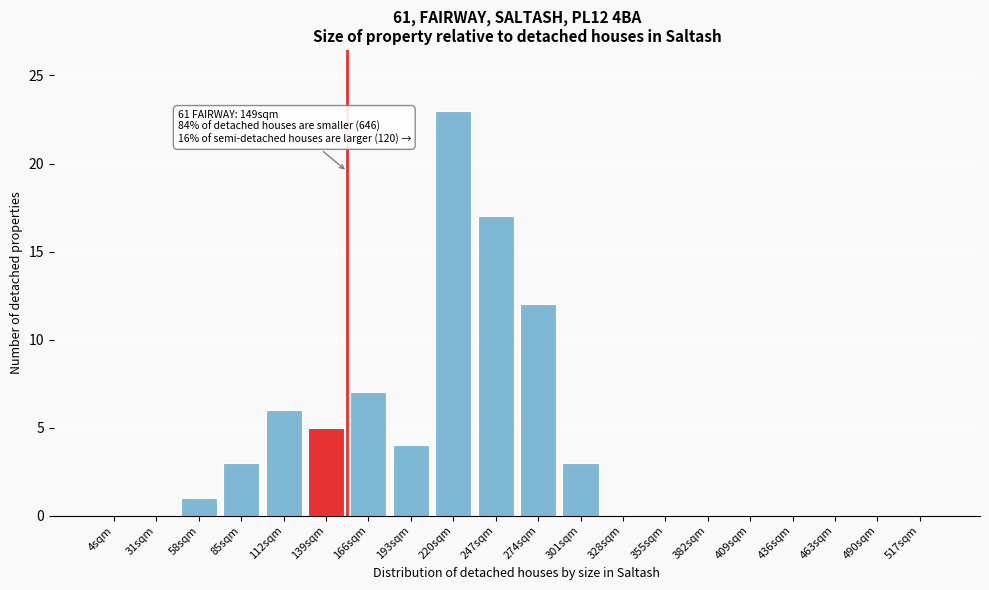

Reading left to right, what are all the values shown in this chart?

4sqm=0	31sqm=0	58sqm=1	85sqm=3	112sqm=6	139sqm=5	166sqm=7	193sqm=4	220sqm=23	247sqm=17	274sqm=12	301sqm=3	328sqm=0	355sqm=0	382sqm=0	409sqm=0	436sqm=0	463sqm=0	490sqm=0	517sqm=0